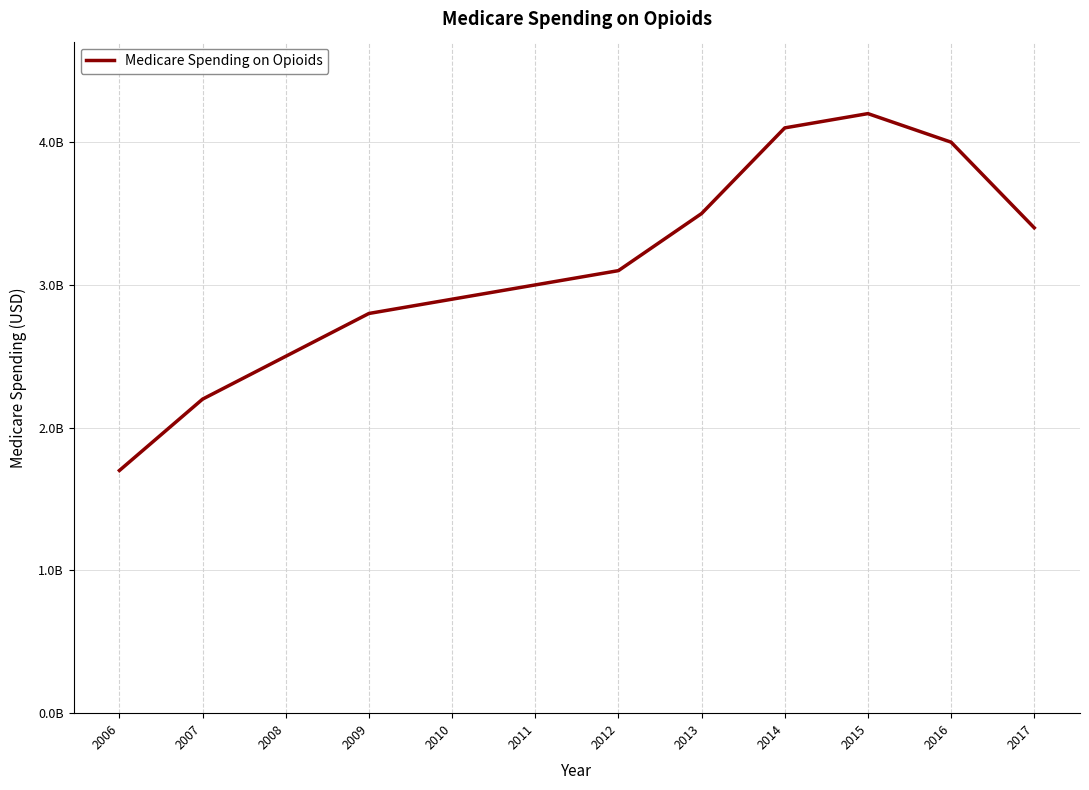

Does the chart display data point markers on the line(s)?

No